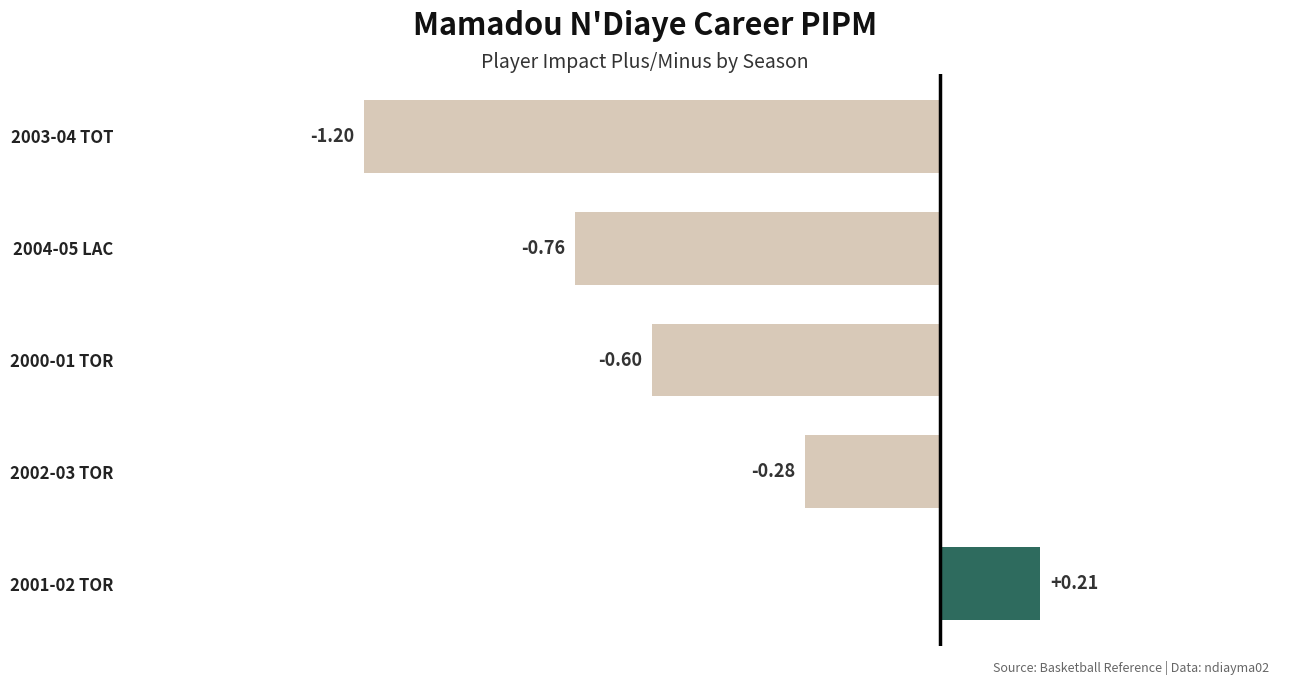

What is the smallest value displayed?

-1.2